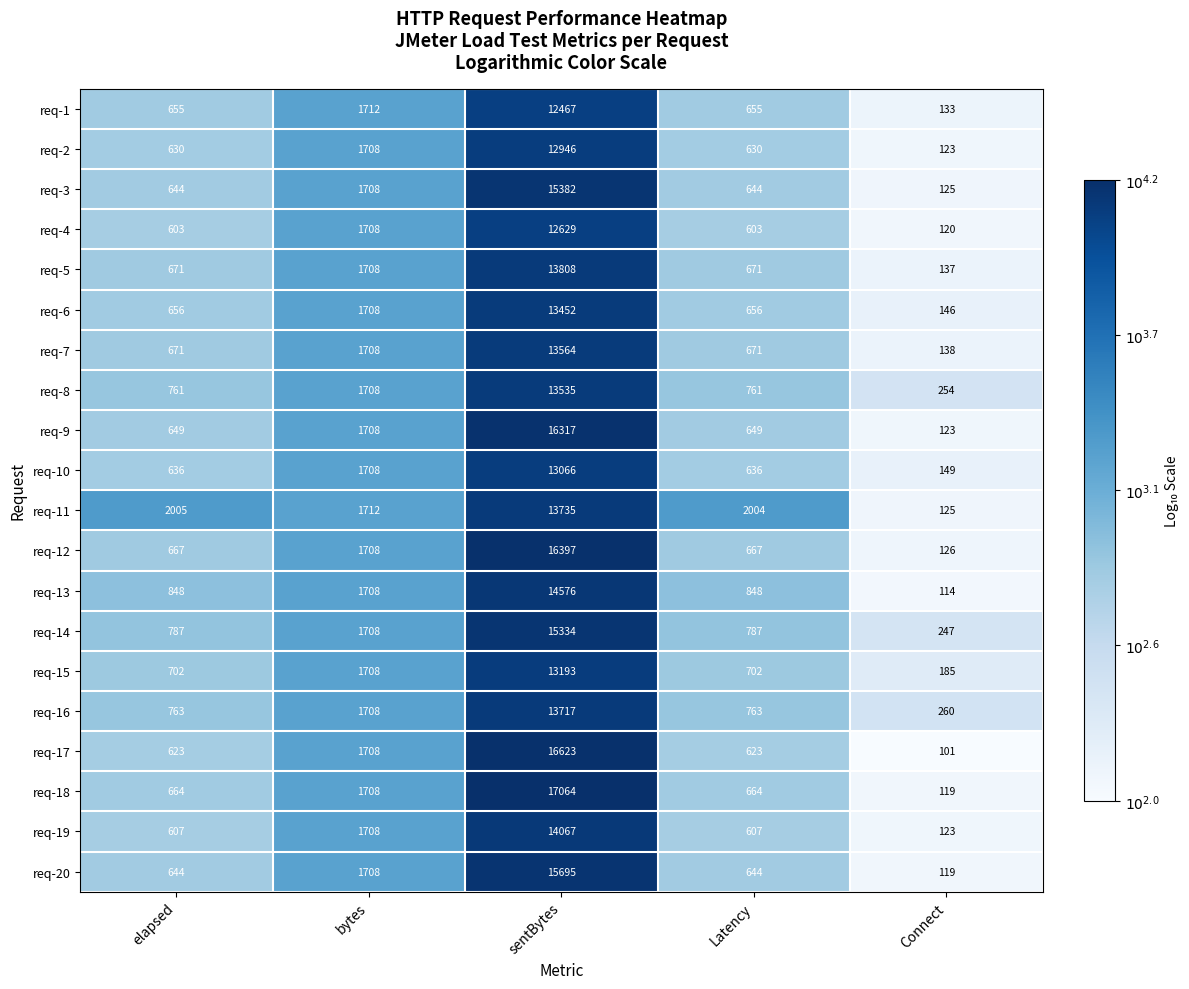

What is the total value across all series at sentBytes?

287567